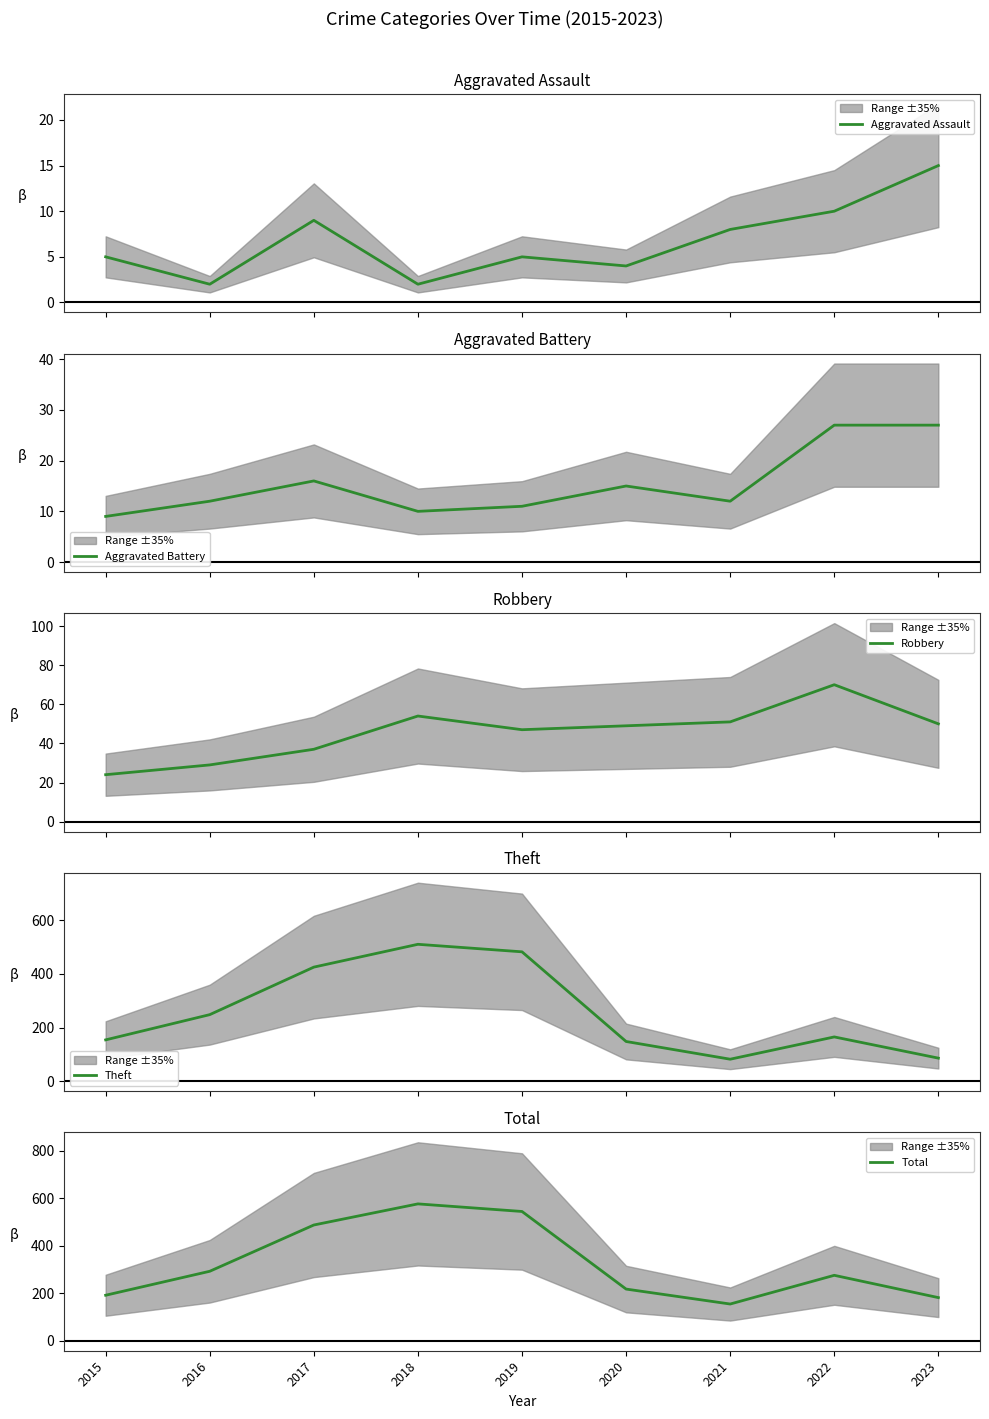

Rank the series at 2021 from highest to lowest value.

Total, Theft, Robbery, Aggravated Battery, Aggravated Assault